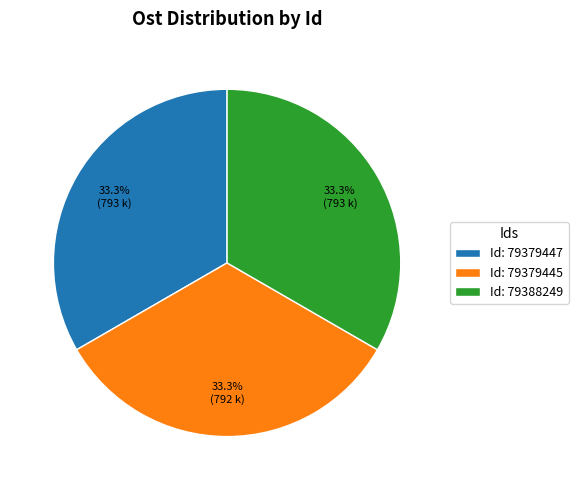

Is the sum of Id: 79379447 and Id: 79379445 greater than half?

Yes